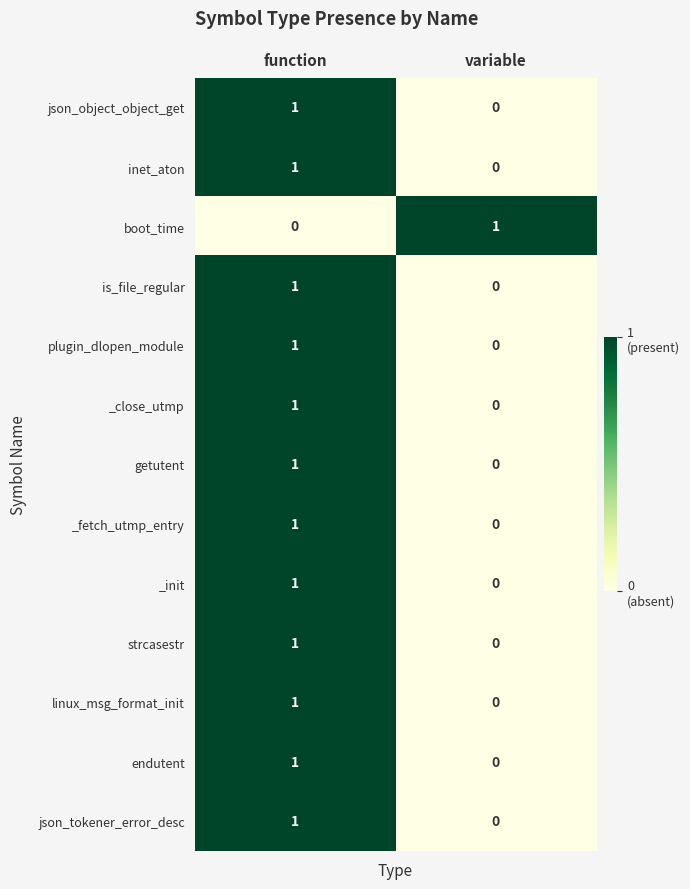

At which category is the sum across all series the highest?

function